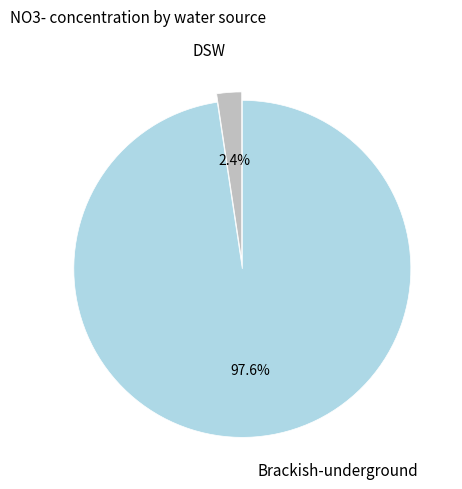

Does any single category account for the majority?

Yes